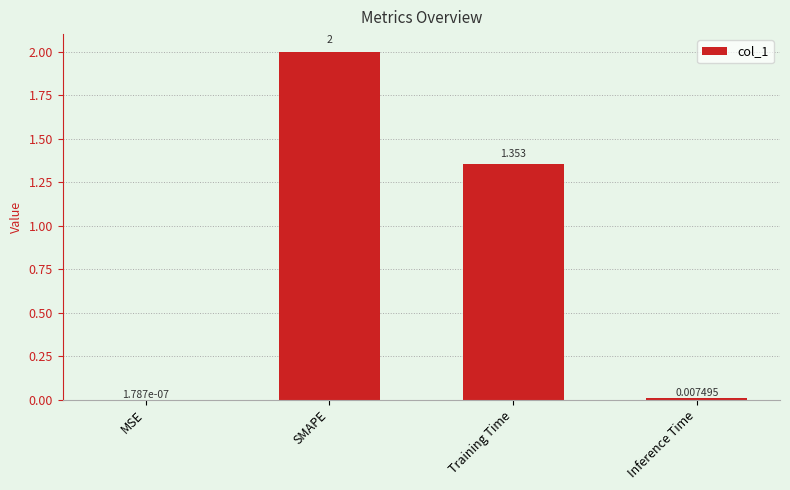

What is the change in value from SMAPE to Training Time?

-0.6